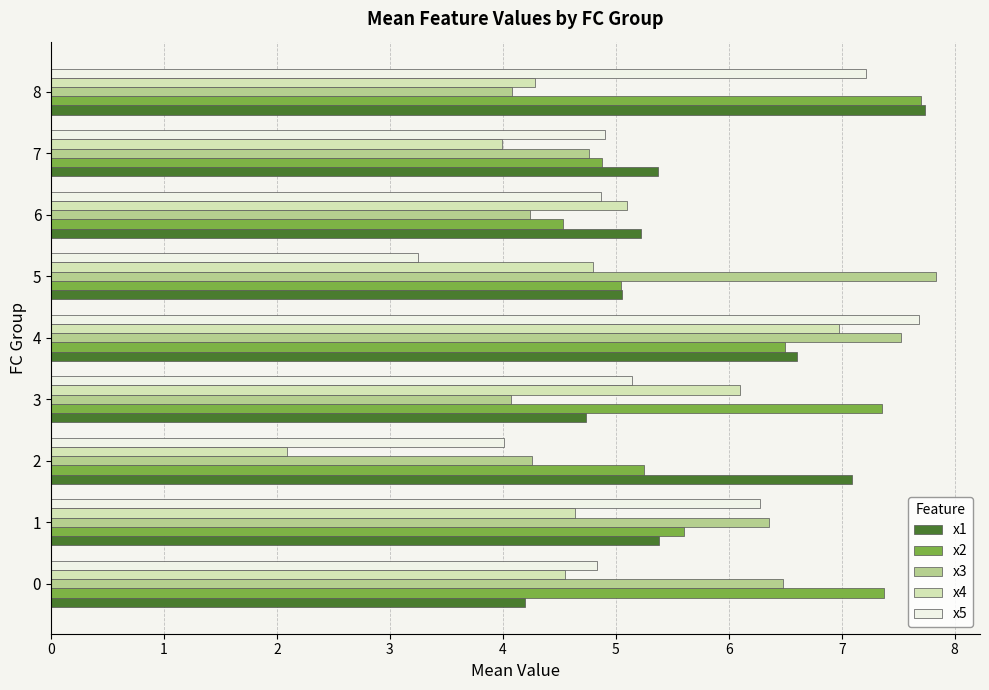

At 4, list the series in order from largest to smallest.

x5, x3, x4, x1, x2